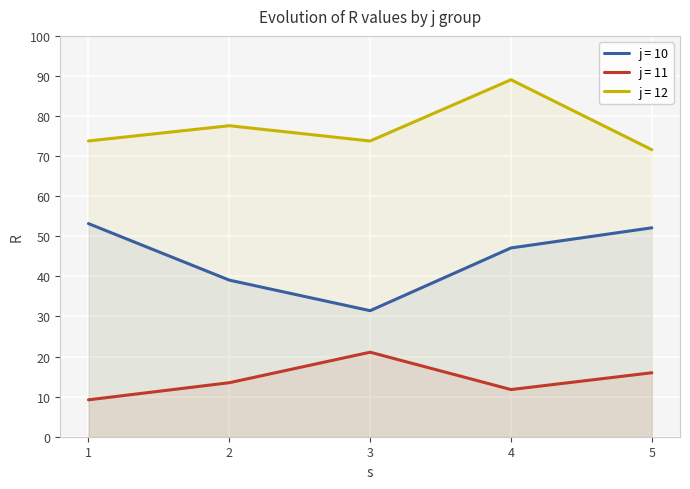

True or false: R and s intersect in this chart.

False